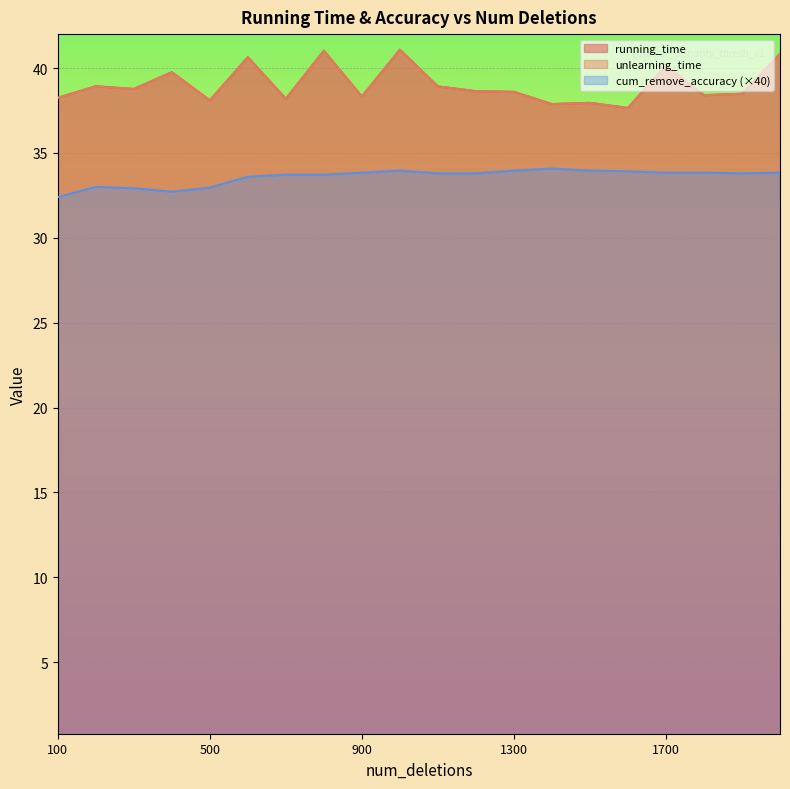

The running_time series shows 38.2 at 100. True or false?

True